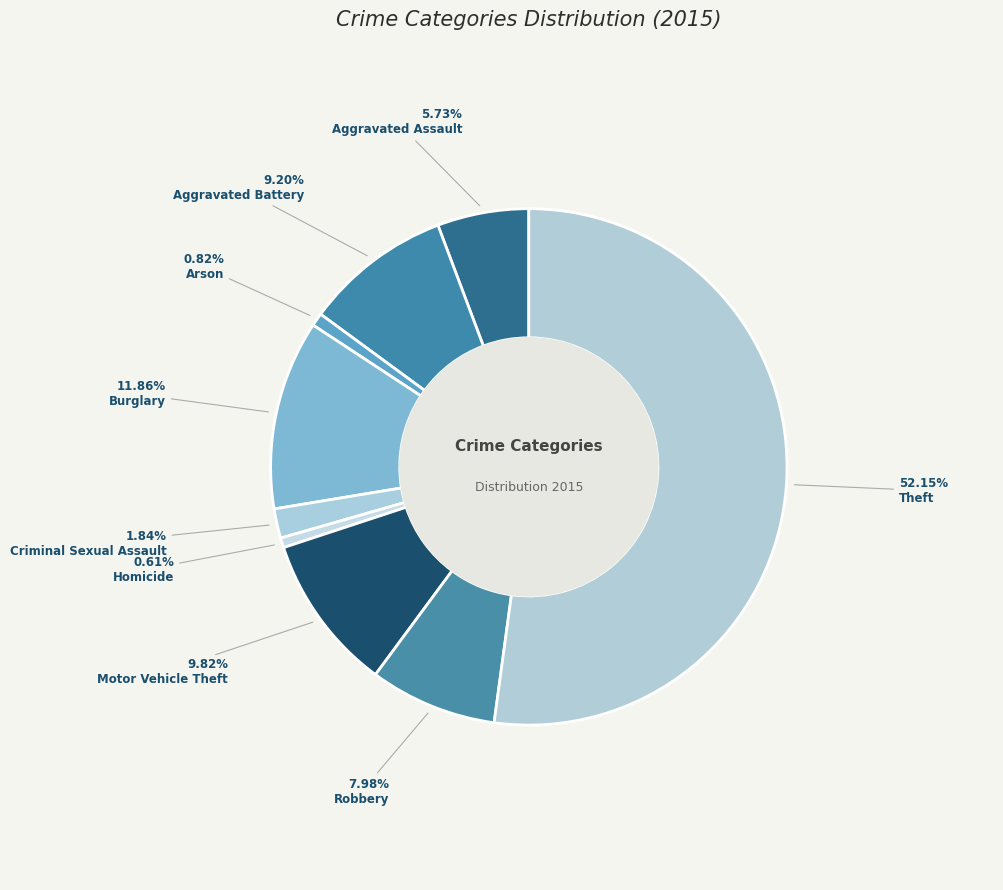

Between Arson and Aggravated Battery, which is larger?

Aggravated Battery